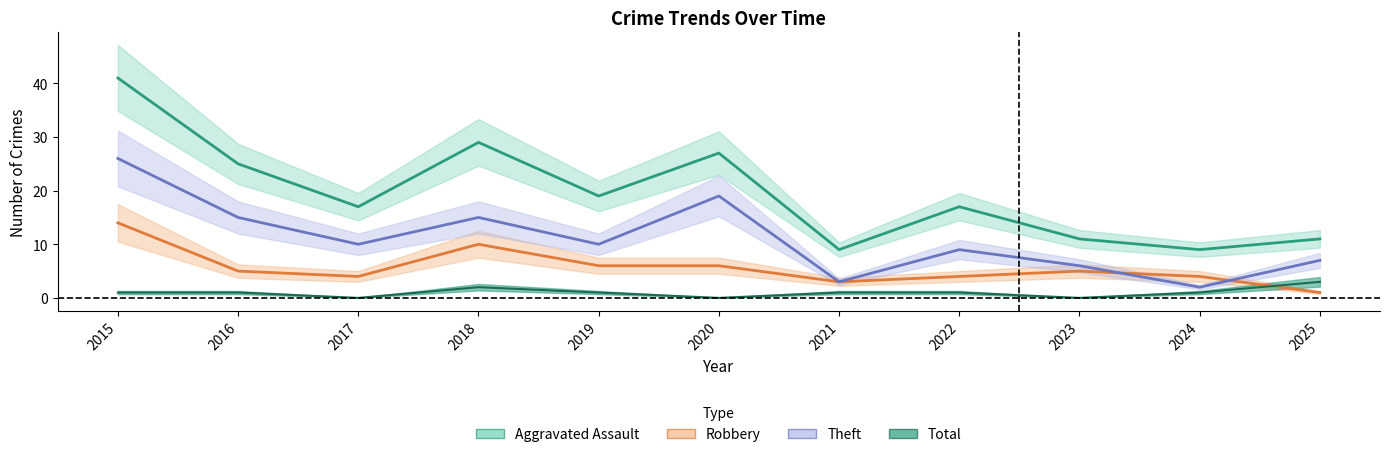

Where is Theft nearest to the value 14?

2016